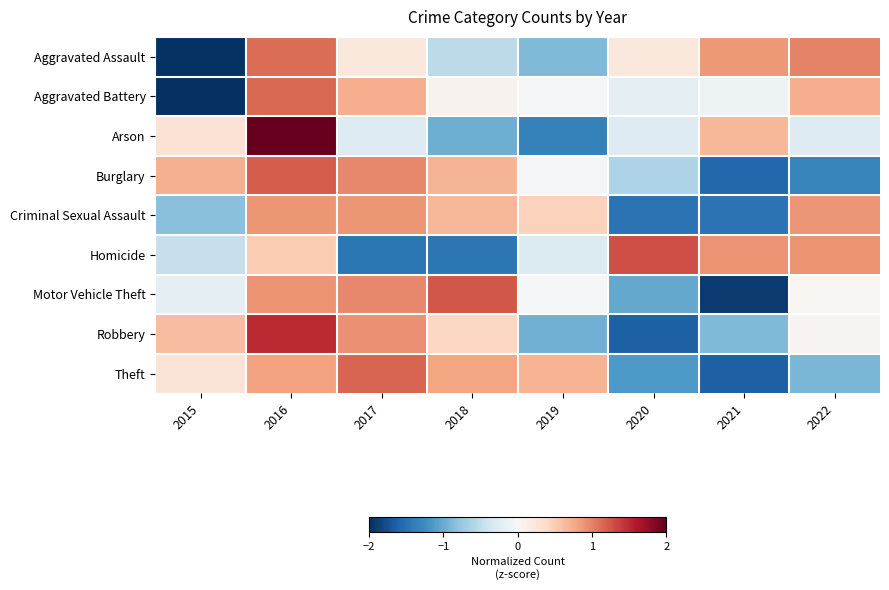

Reading right to left, what are all the values shown in this chart?

Aggravated Assault: 2022=1.0	2021=0.9	2020=0.2	2019=-0.9	2018=-0.5	2017=0.2	2016=1.1	2015=-2.0
Aggravated Battery: 2022=0.7	2021=-0.1	2020=-0.2	2019=-0.0	2018=0.1	2017=0.7	2016=1.1	2015=-2.4
Arson: 2022=-0.3	2021=0.7	2020=-0.3	2019=-1.3	2018=-1.0	2017=-0.3	2016=2.1	2015=0.3
Burglary: 2022=-1.3	2021=-1.6	2020=-0.6	2019=-0.0	2018=0.7	2017=1.0	2016=1.2	2015=0.7
Criminal Sexual Assault: 2022=0.9	2021=-1.5	2020=-1.5	2019=0.5	2018=0.7	2017=0.9	2016=0.9	2015=-0.8
Homicide: 2022=0.9	2021=0.9	2020=1.3	2019=-0.3	2018=-1.4	2017=-1.4	2016=0.5	2015=-0.5
Motor Vehicle Theft: 2022=0.0	2021=-1.9	2020=-1.0	2019=-0.0	2018=1.2	2017=1.0	2016=0.9	2015=-0.2
Robbery: 2022=0.1	2021=-0.9	2020=-1.6	2019=-1.0	2018=0.4	2017=0.9	2016=1.5	2015=0.6
Theft: 2022=-0.9	2021=-1.6	2020=-1.2	2019=0.7	2018=0.8	2017=1.2	2016=0.8	2015=0.3